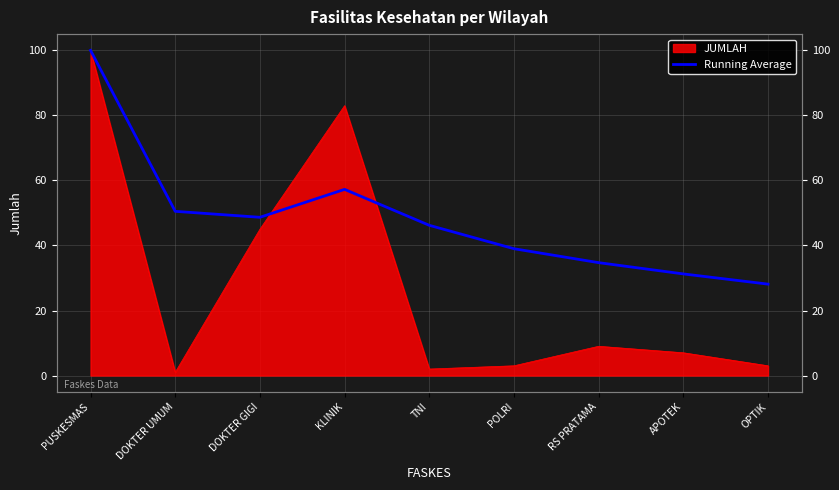

The chart shows a value of 57.2 at KLINIK. True or false?

True